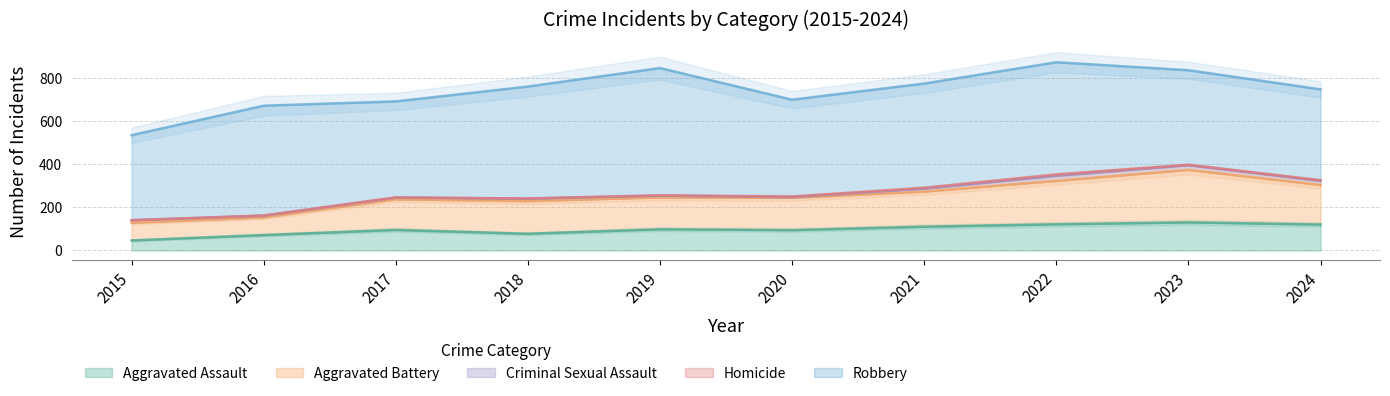

Reading left to right, what are all the values shown in this chart?

Aggravated Assault: 2015=46	2016=71	2017=95	2018=77	2019=98	2020=94	2021=110	2022=121	2023=130	2024=120
Aggravated Battery: 2015=82	2016=82	2017=142	2018=152	2019=148	2020=150	2021=163	2022=202	2023=244	2024=184
Criminal Sexual Assault: 2015=12	2016=8	2017=8	2018=11	2019=8	2020=3	2021=14	2022=24	2023=22	2024=19
Homicide: 2015=0	2016=1	2017=1	2018=1	2019=2	2020=3	2021=4	2022=6	2023=2	2024=3
Robbery: 2015=395	2016=510	2017=446	2018=520	2019=591	2020=450	2021=484	2022=521	2023=439	2024=422